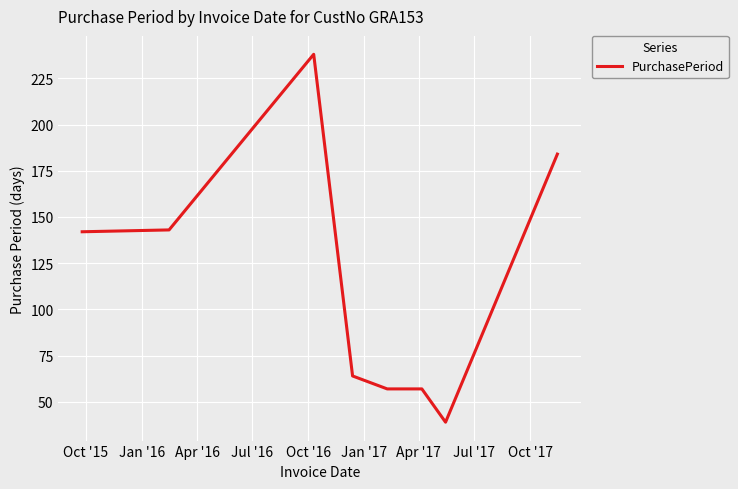

Reading left to right, list all the values displayed in this chart.

142	143	238	64	57	57	39	184